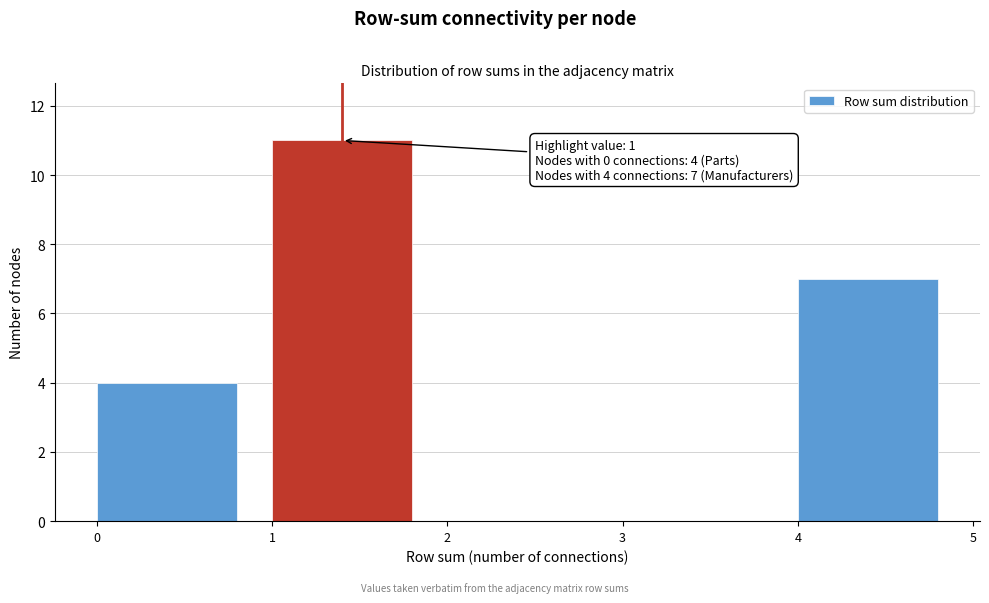

Which range on the x-axis has the tallest bar?

1 to 2